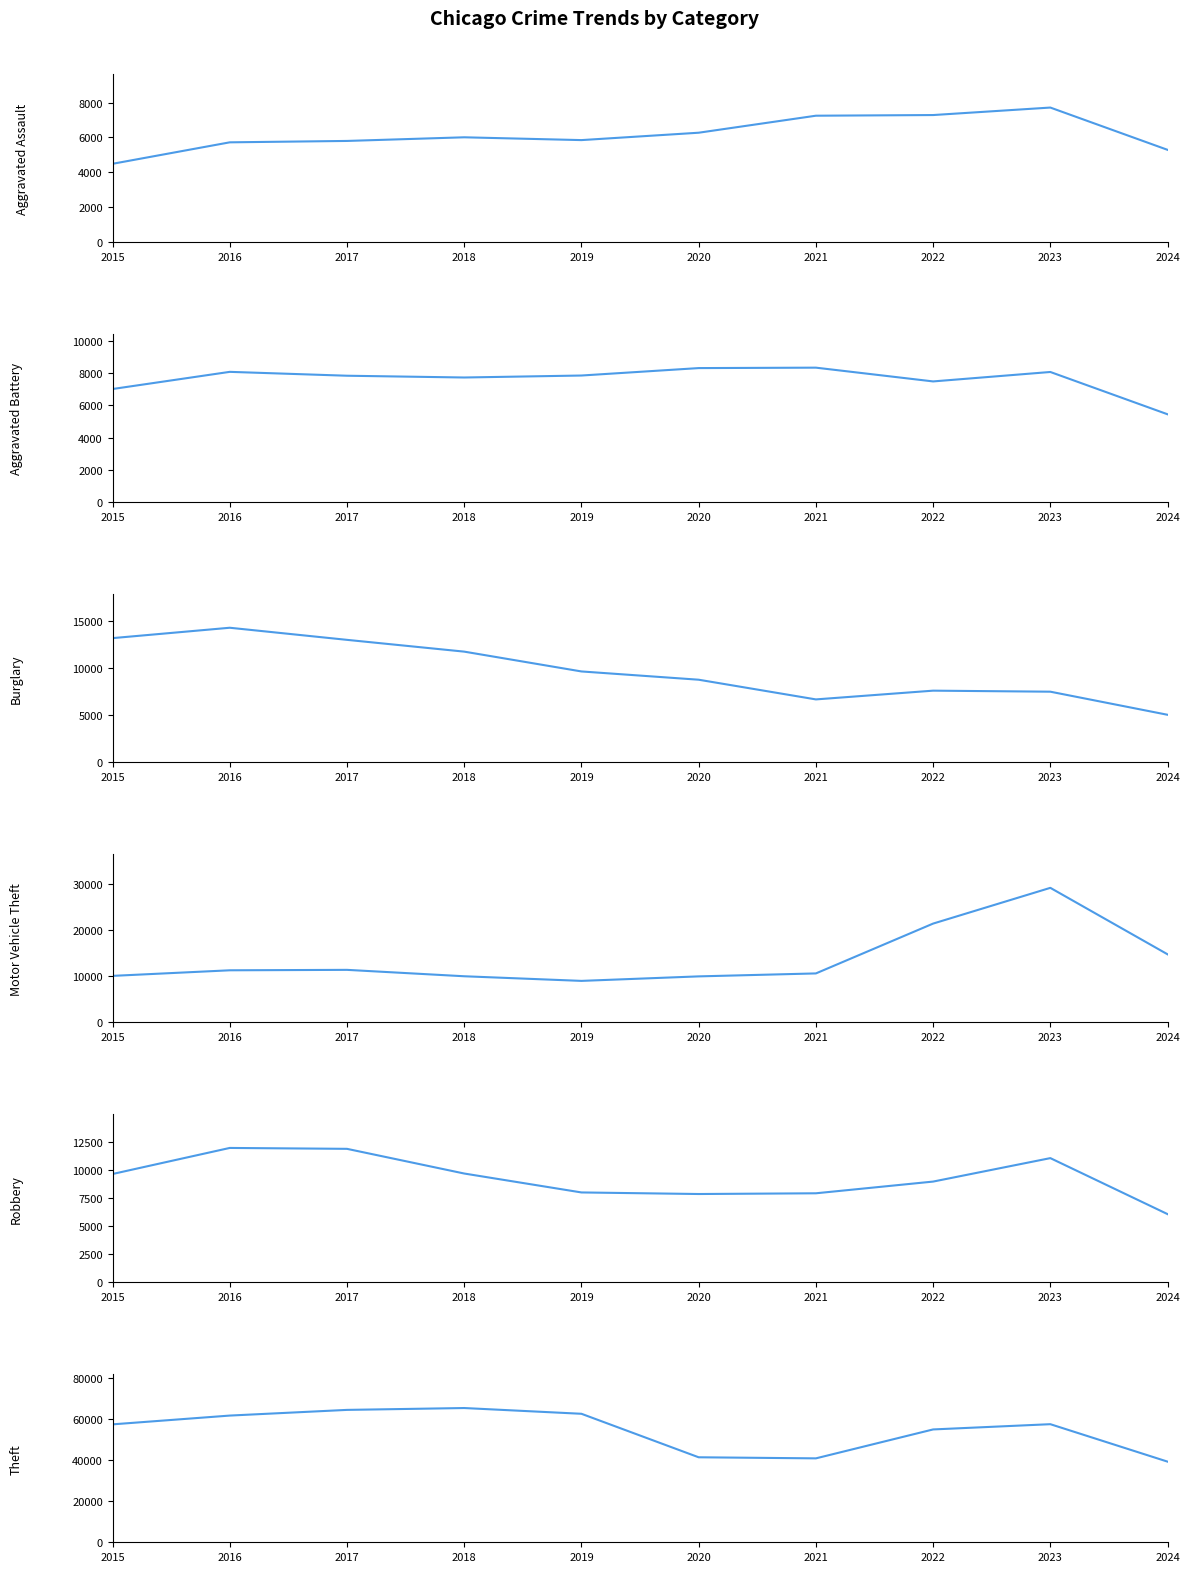

What is the value of the Burglary point at the 6th from the left?

8758